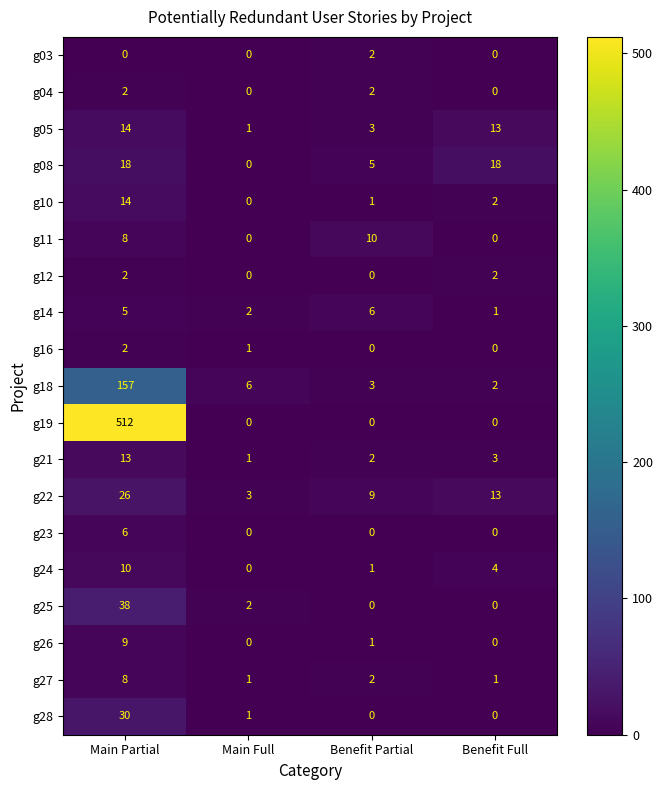

Count the number of categories in the chart.

4